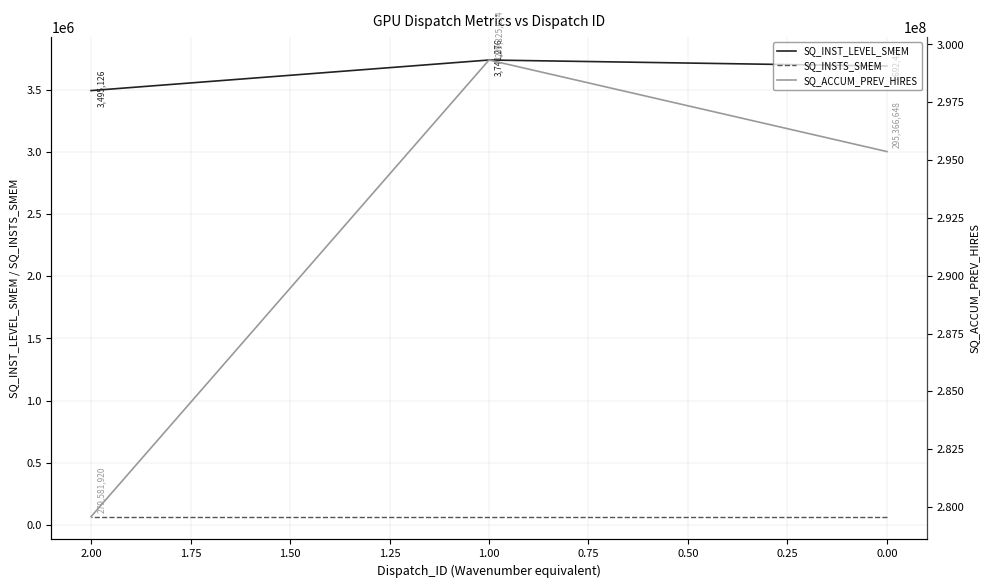

At 1.00, list the series in order from smallest to largest.

SQ_INSTS_SMEM, SQ_INST_LEVEL_SMEM, SQ_ACCUM_PREV_HIRES